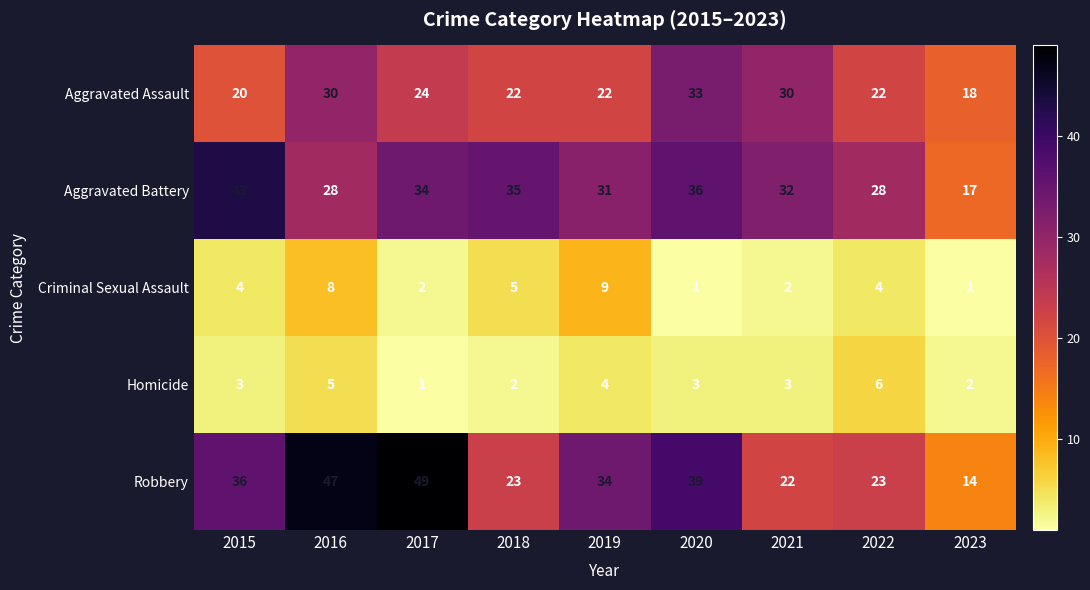

Where is Criminal Sexual Assault nearest to the value 5?

2018